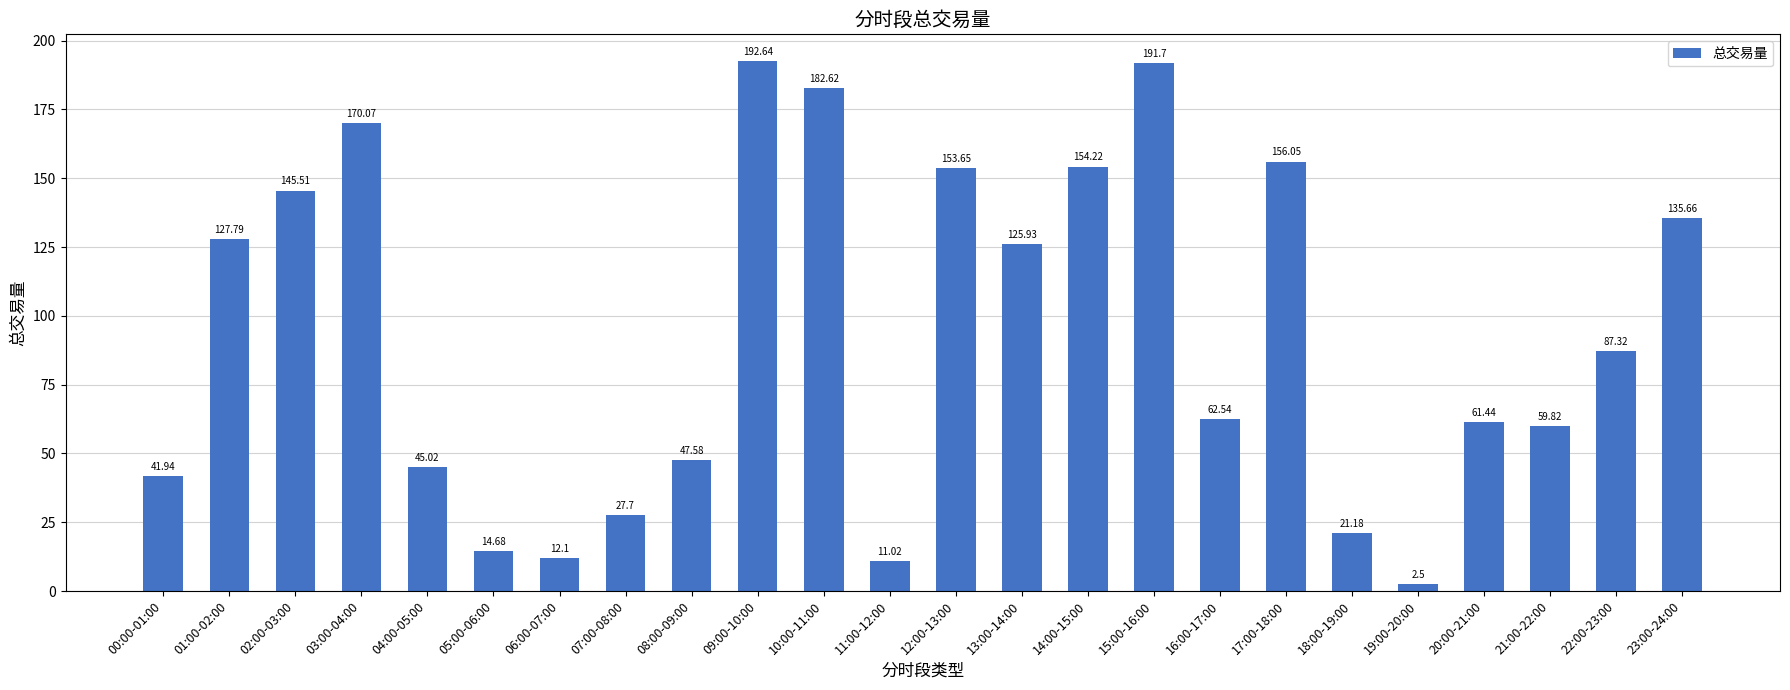

What is the smallest value displayed?

2.5